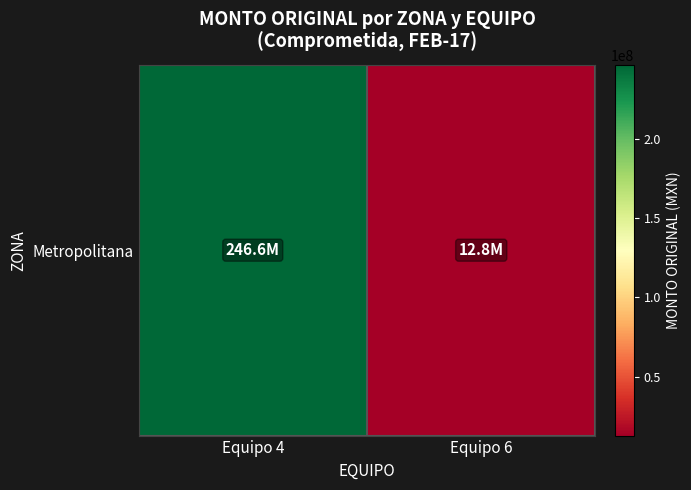

Which label corresponds to the smallest value in the chart?

Equipo 6